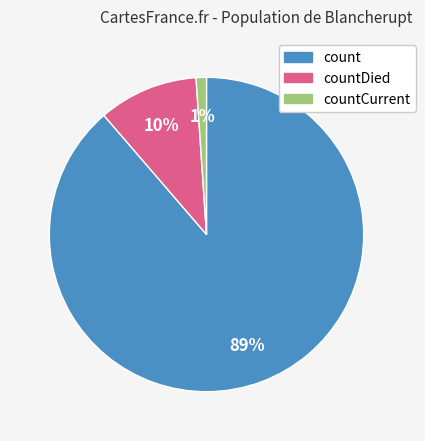

To the nearest percent, what percentage of the pie is count?

89%